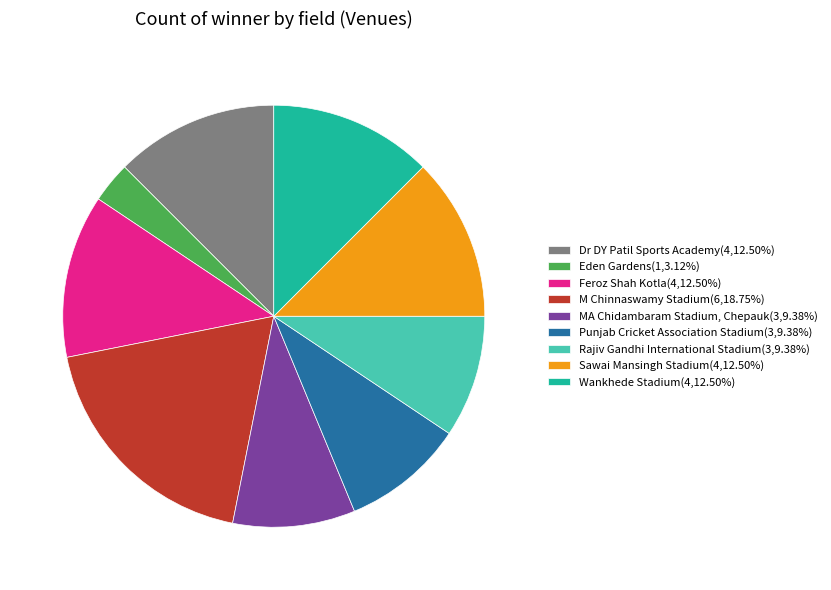

Count the number of slices in the pie.

9